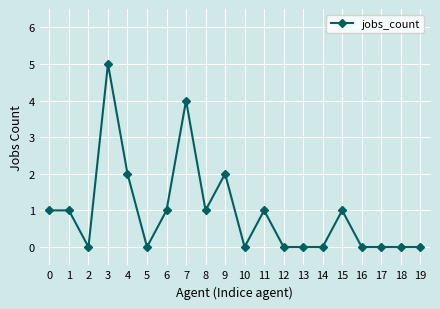

What is the difference between the second highest and minimum values?

4